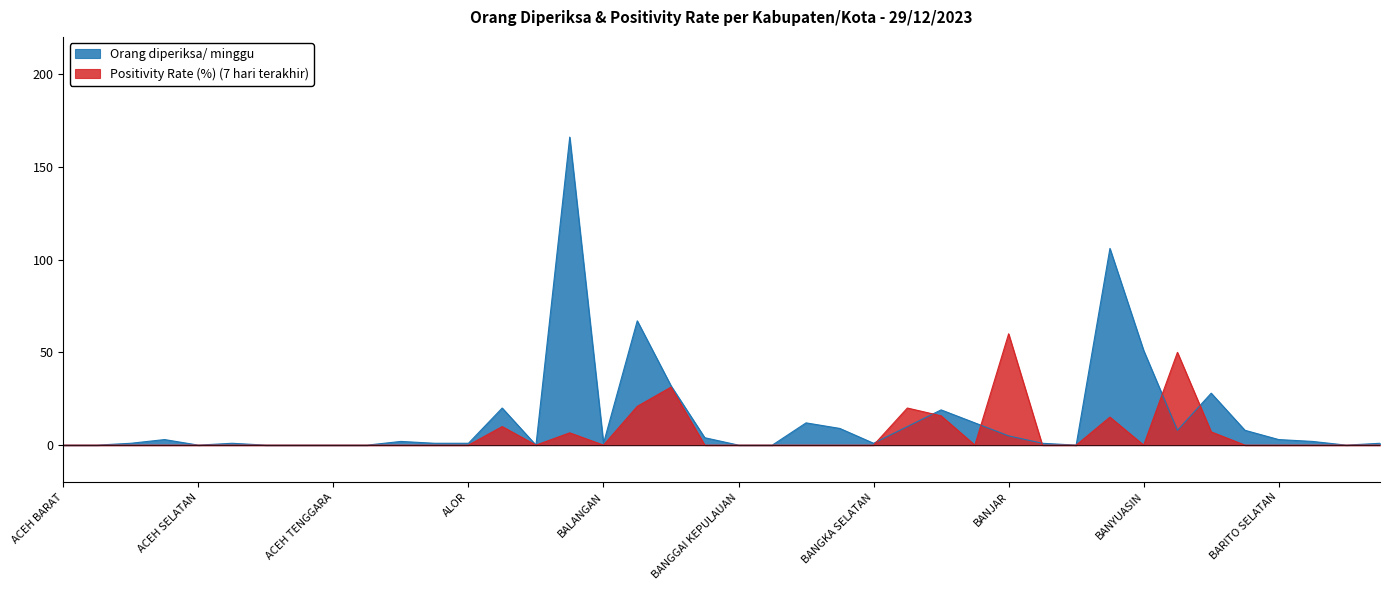

Which series has the largest range (max minus min)?

Orang diperiksa/ minggu